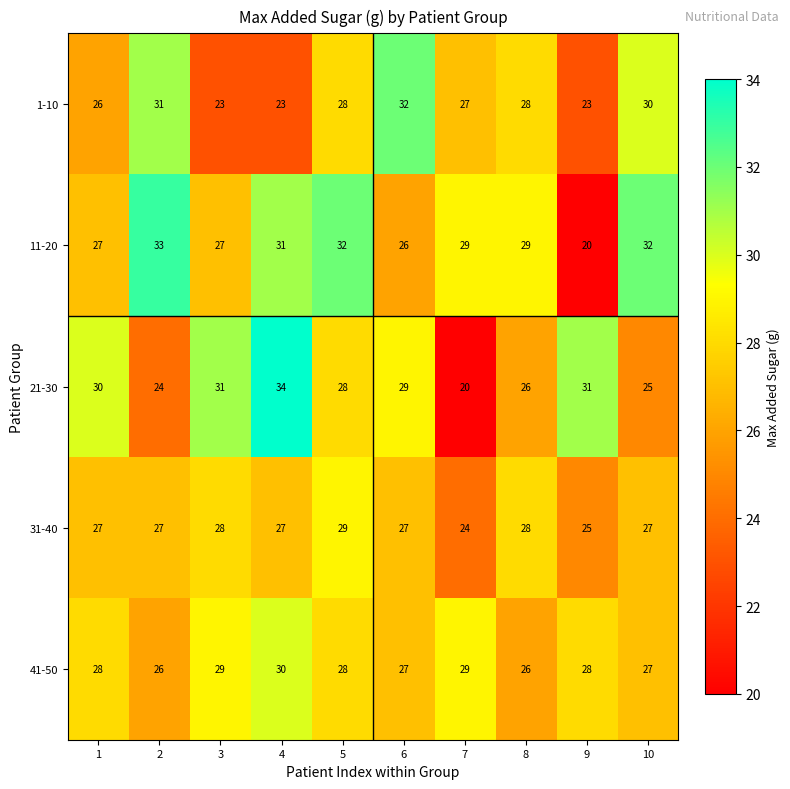

What is the minimum value shown in the chart?

20